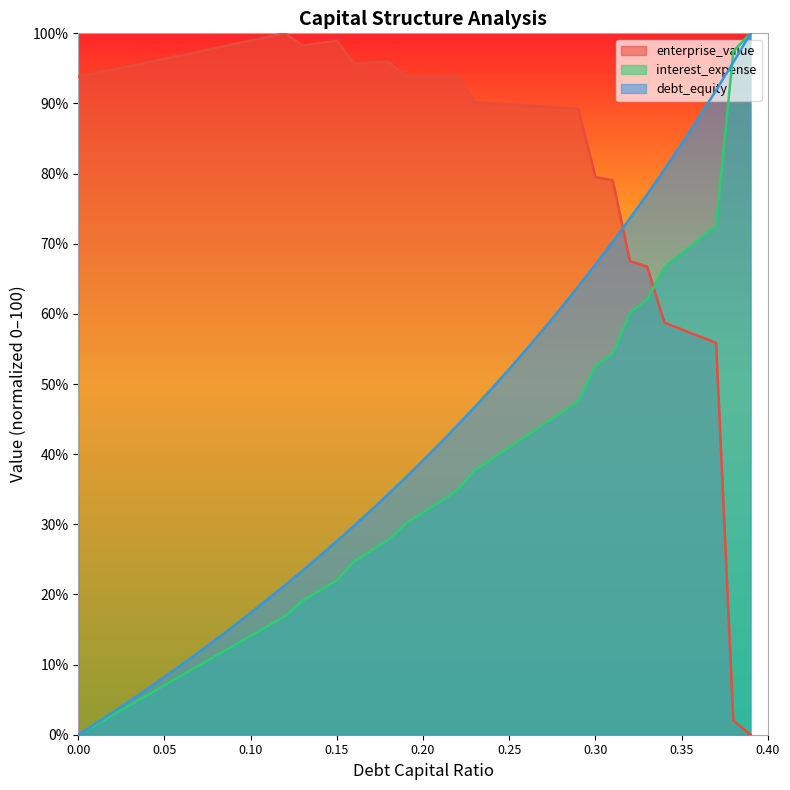

At which category is the sum across all series the highest?

0.37